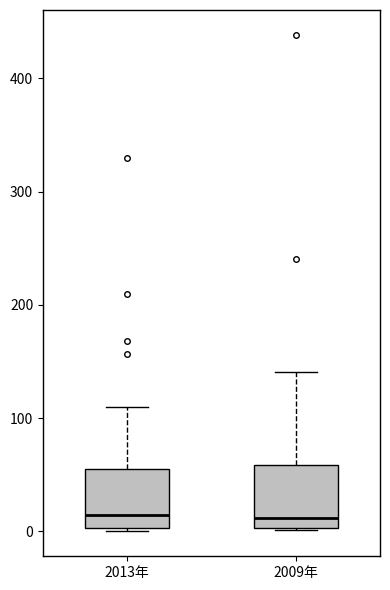

Reading left to right, transcribe this box plot: for each box, give where its median line is, the range the box spans, and where its two whiskers end, as read against the y-axis. The values are not printed on the chart, so give them approximately, as read against the axis.

2013年: median 10, box 0 to 60, whiskers 0 (just below the box's lower edge) to 110
2009年: median 10, box 0 to 60, whiskers 0 to 140